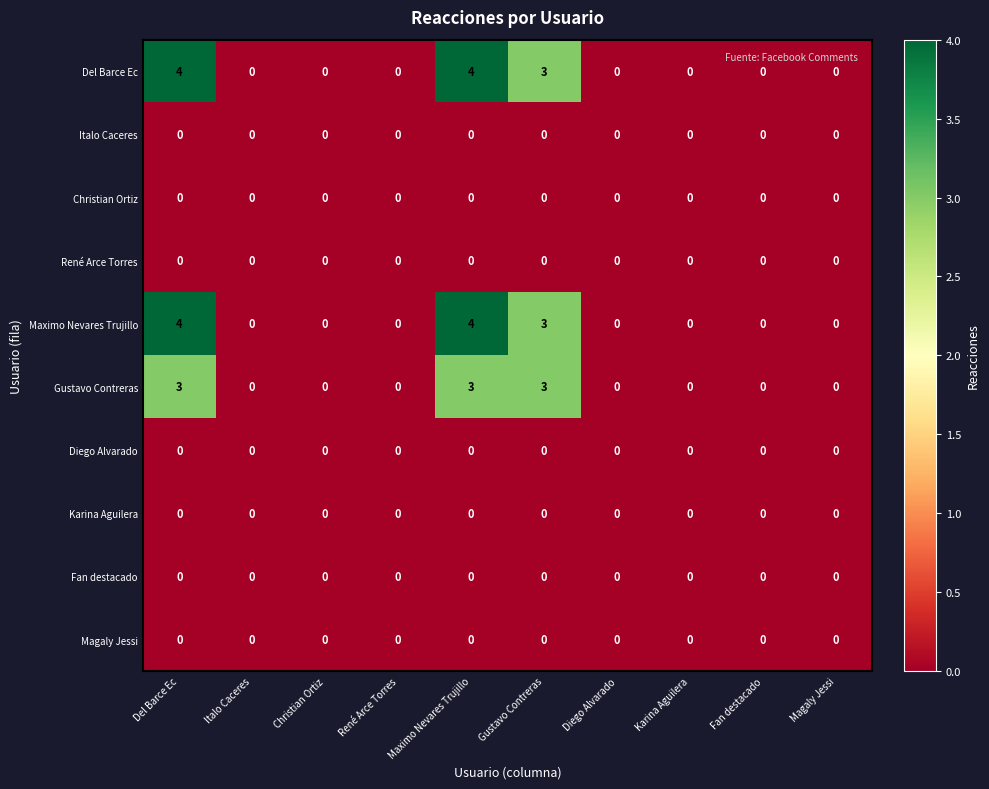

The Maximo Nevares Trujillo series shows -2 at Italo Caceres. True or false?

False